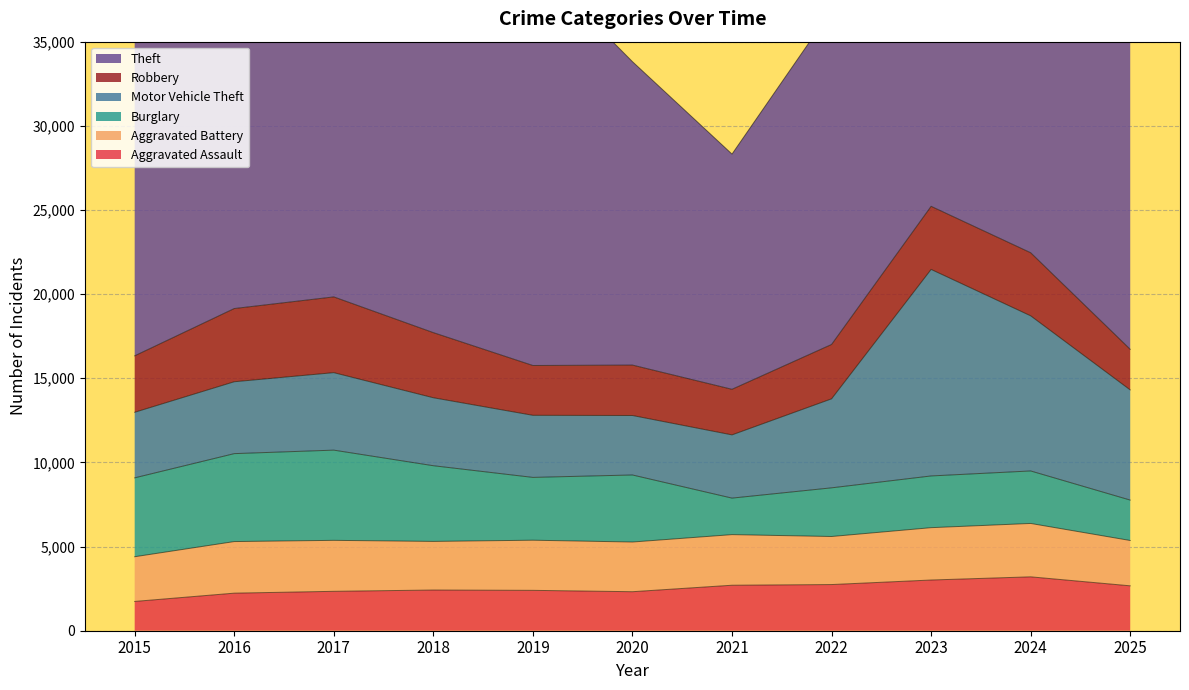

What is the sum of the Aggravated Assault values at 2019 and 2025?

5067